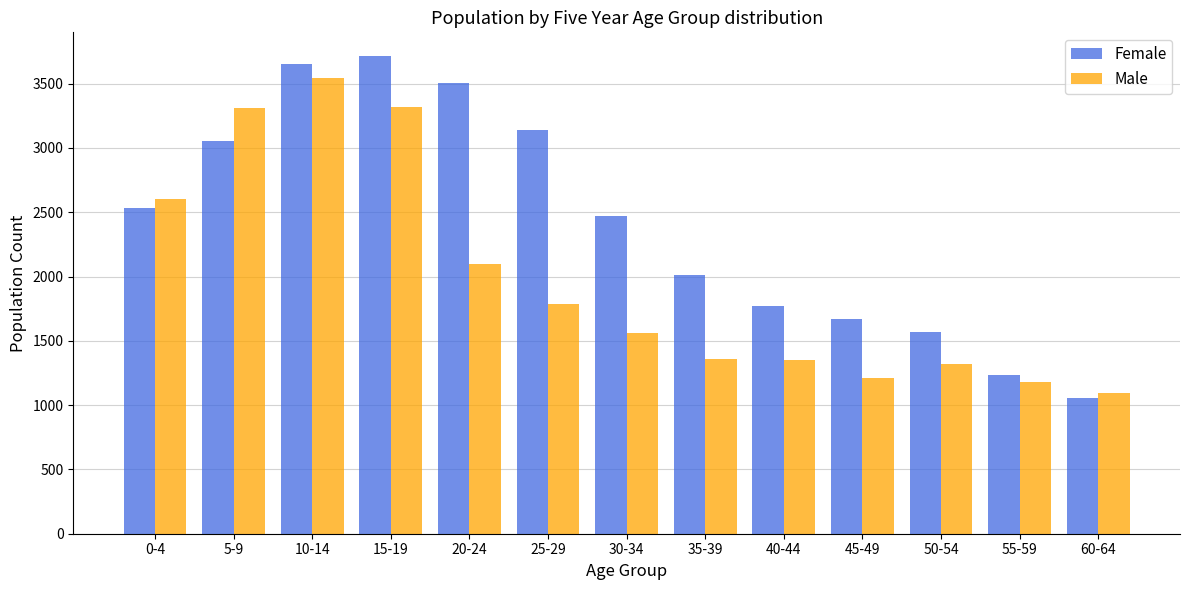

What is the lowest value of the Female series?

1052